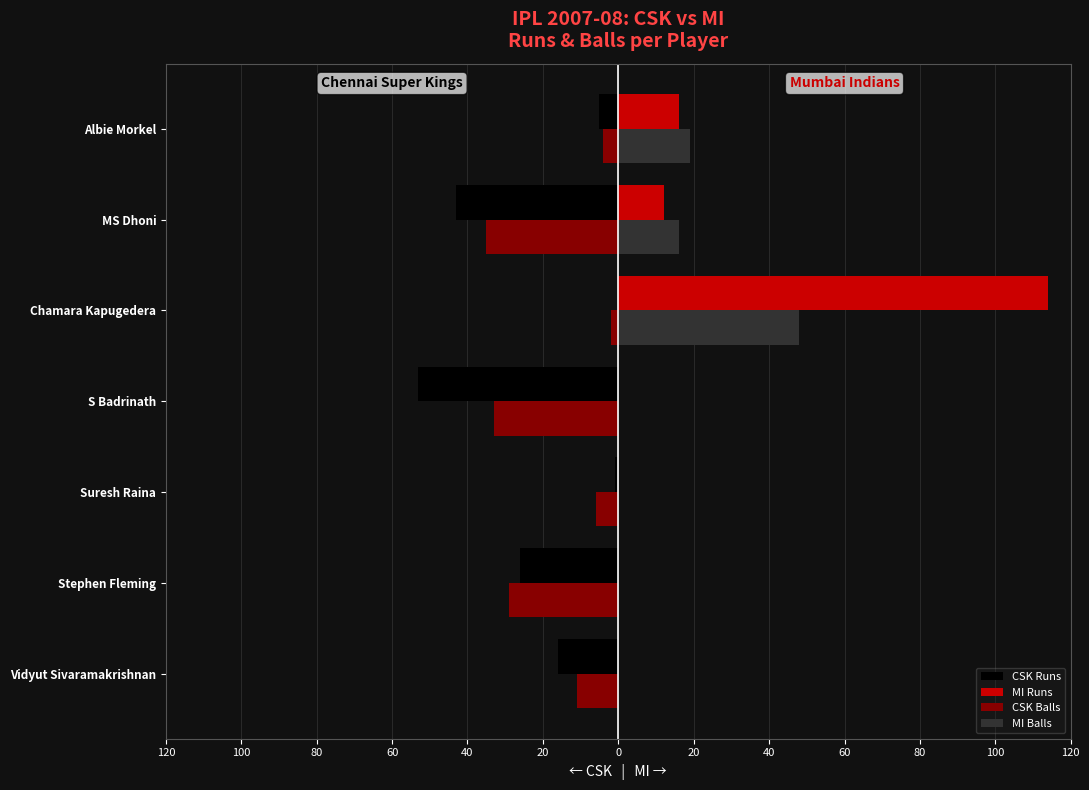

What are all the series names shown in the legend?

CSK Runs, MI Runs, CSK Balls, MI Balls